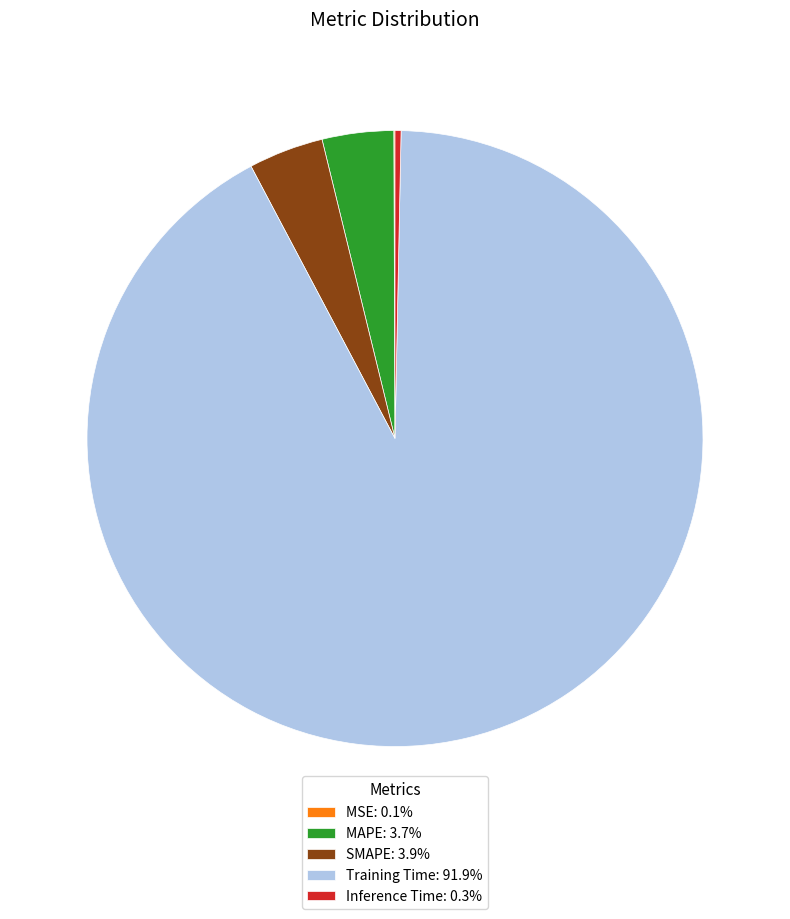

What is the largest slice in the pie chart?

Training Time